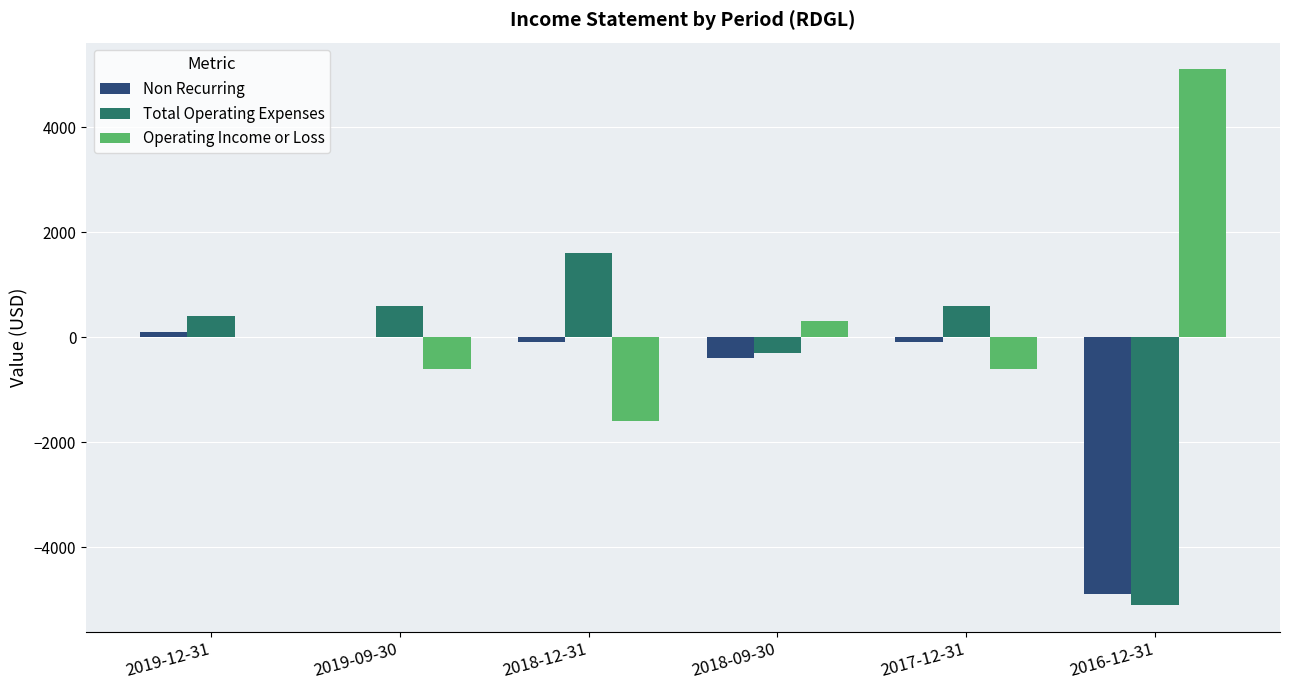

The value of Non Recurring at 2018-09-30 is -400. True or false?

True